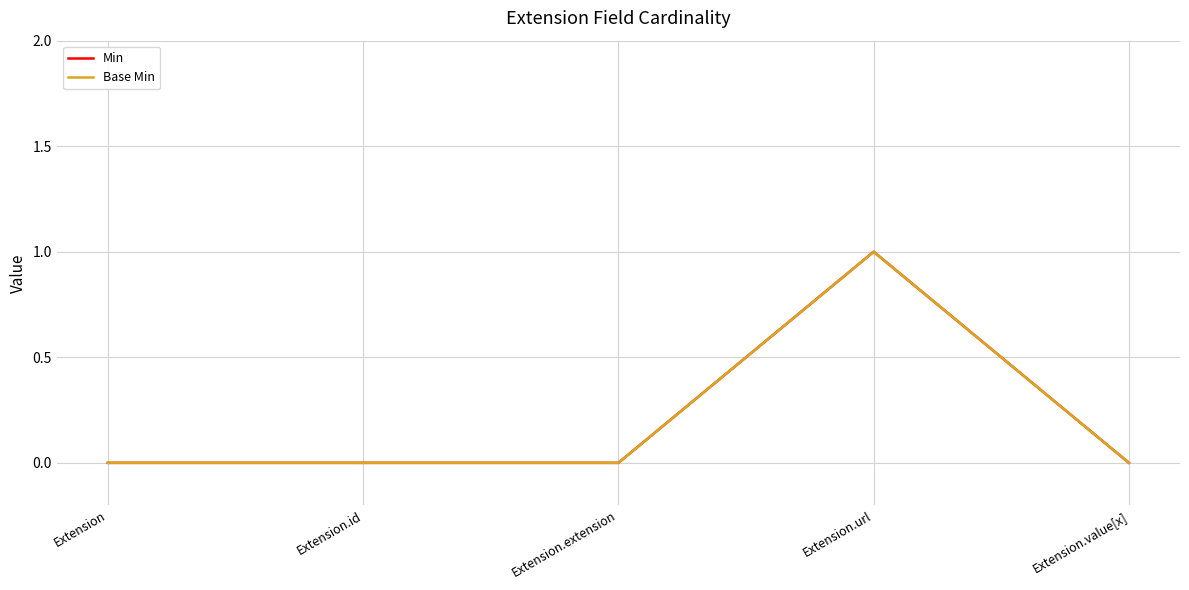

At how many categories does at least one series exceed 0?

1